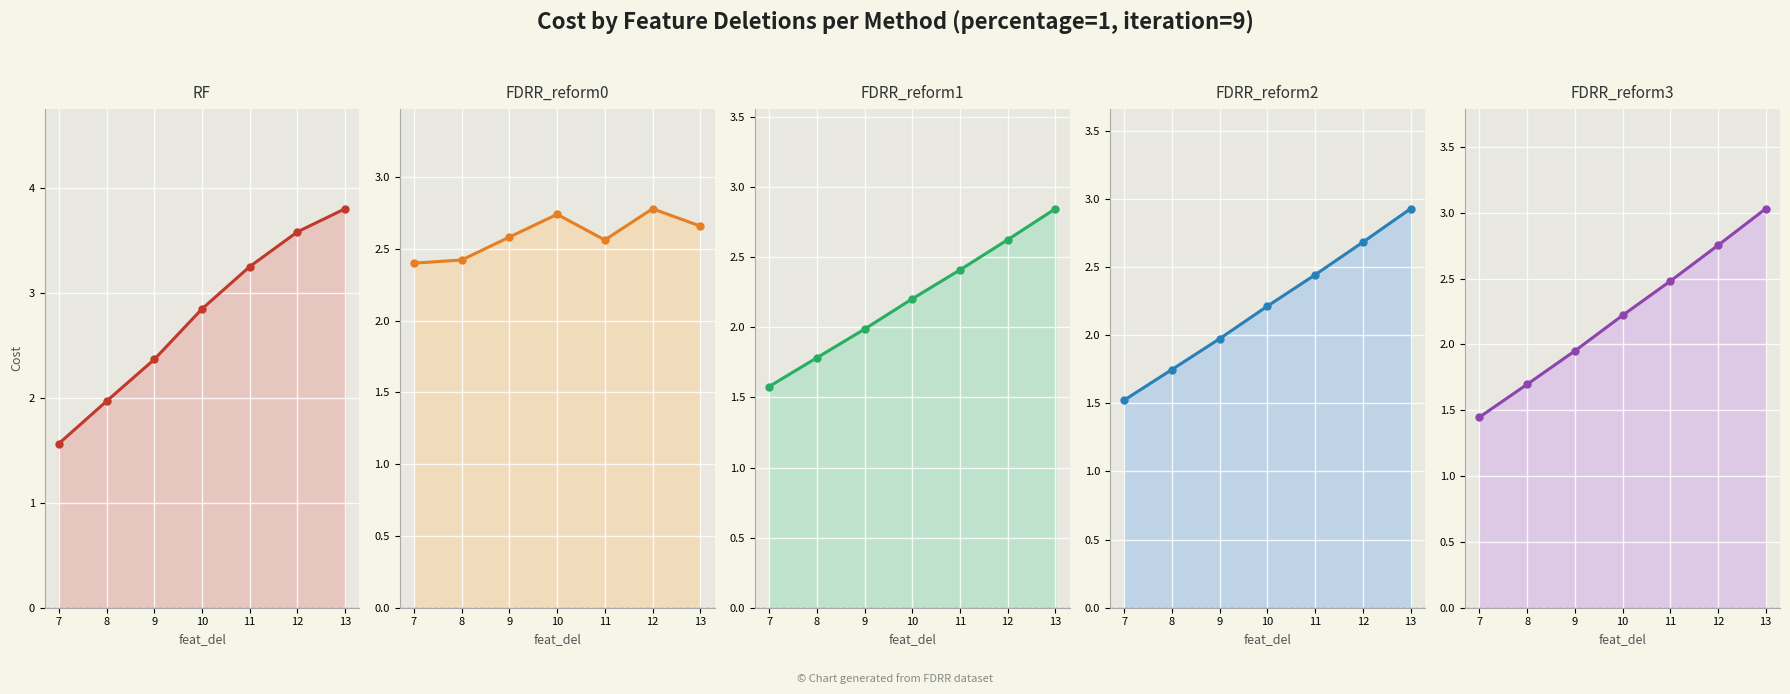

Reading left to right, transcribe all the data shown in this chart.

RF: 1.6	2.0	2.4	2.8	3.2	3.6	3.8
FDRR_reform0: 2.4	2.4	2.6	2.7	2.6	2.8	2.7
FDRR_reform1: 1.6	1.8	2.0	2.2	2.4	2.6	2.8
FDRR_reform2: 1.5	1.7	2.0	2.2	2.4	2.7	2.9
FDRR_reform3: 1.4	1.7	2.0	2.2	2.5	2.8	3.0